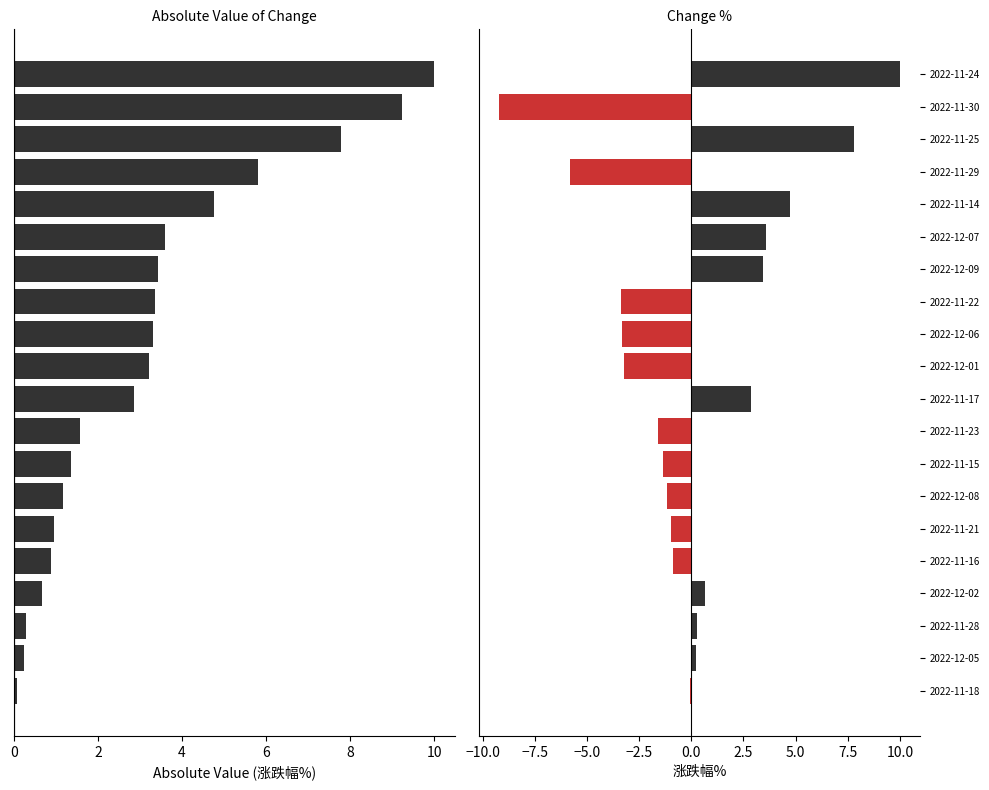

How many groups of bars are there?

20